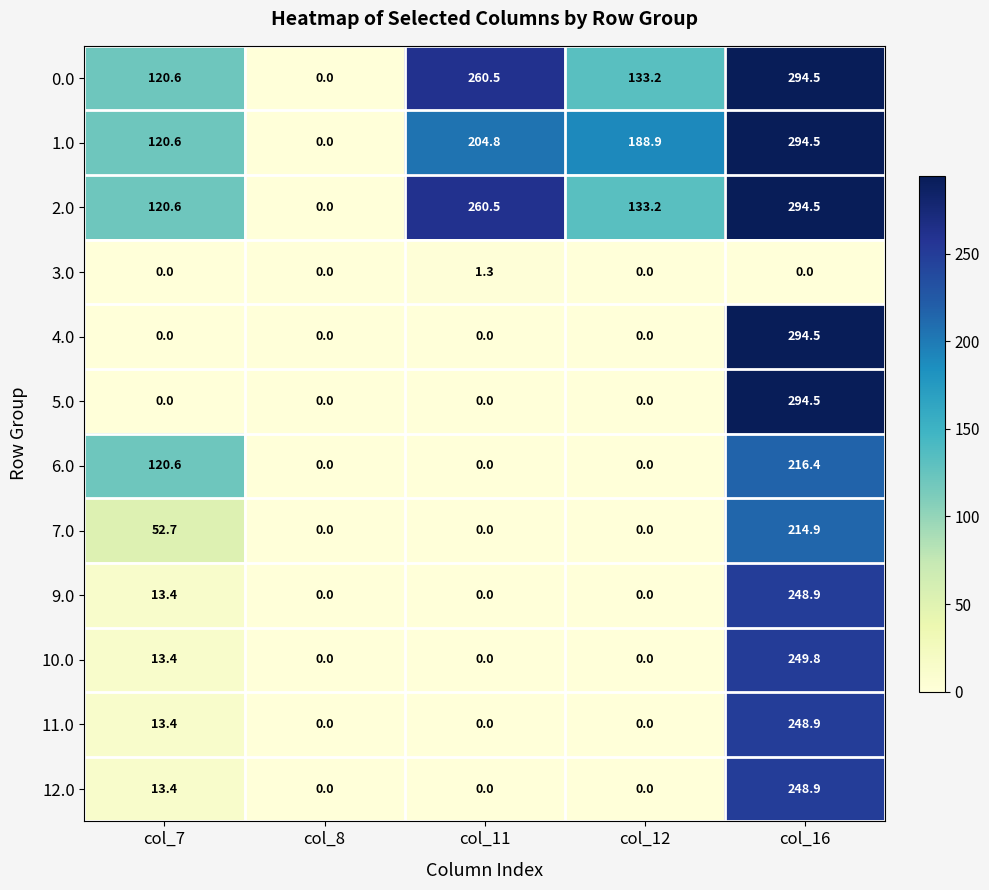

Where is 9.0 nearest to the value 124?

col_7